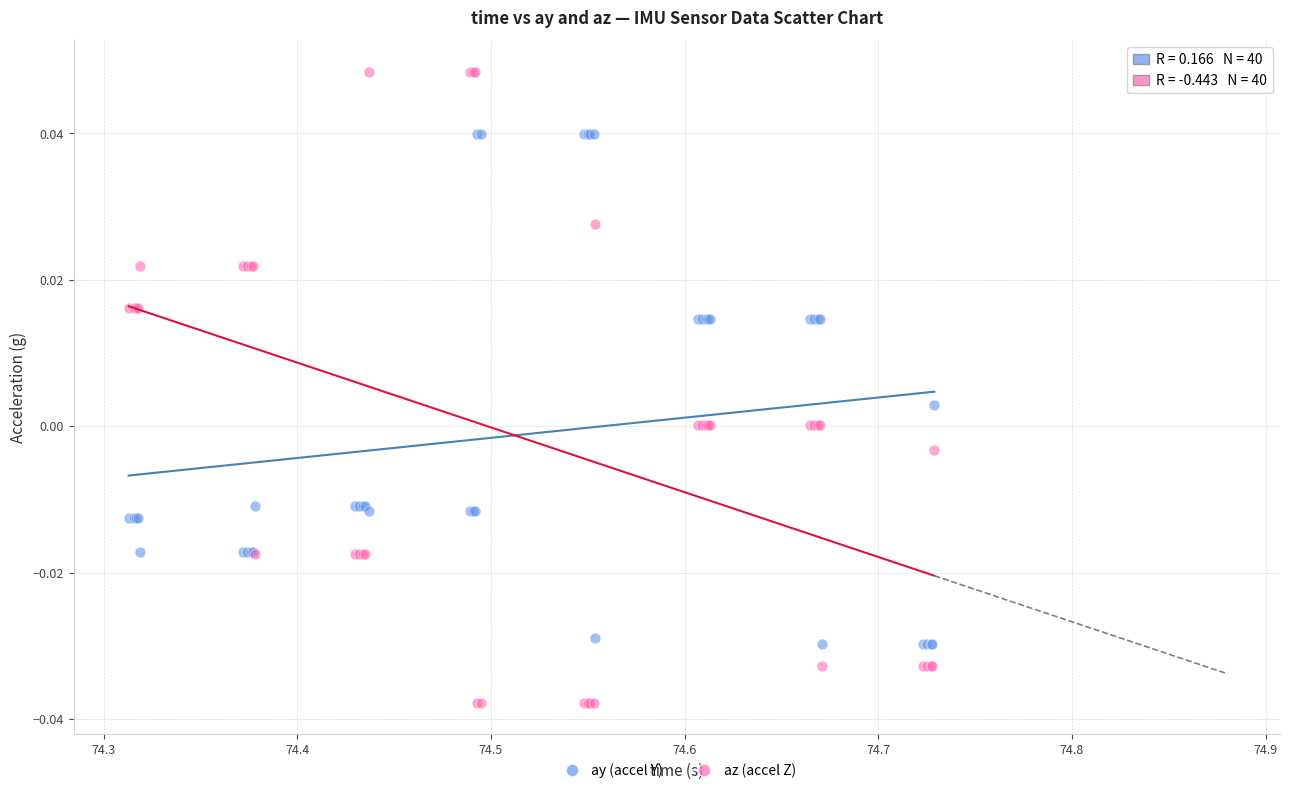

What are all the series names shown in the legend?

ay (accel Y), az (accel Z)